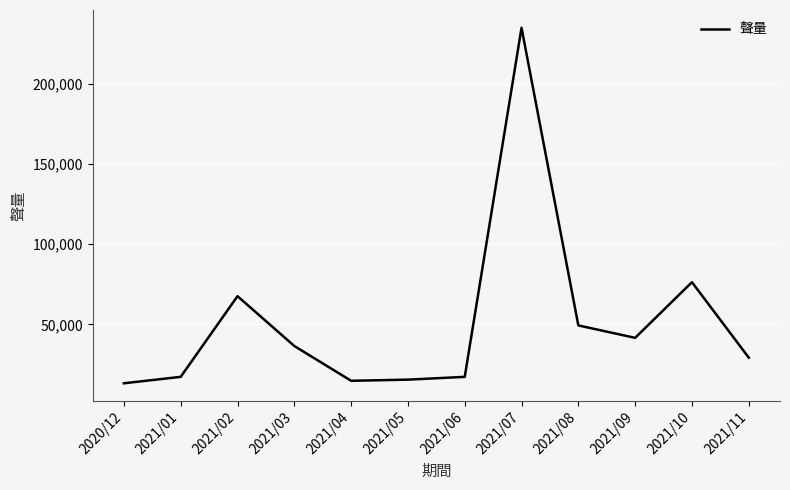

Where does the data first go above 36512?

2021/02